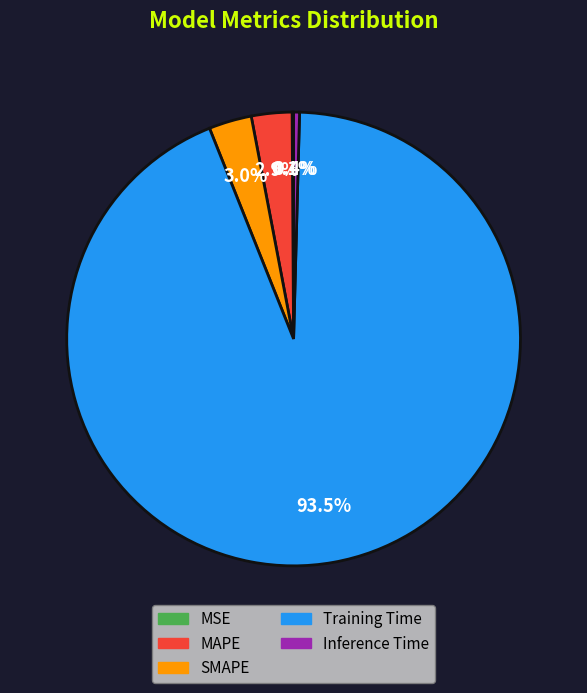

What percentage is NOT represented by SMAPE?

97.0%